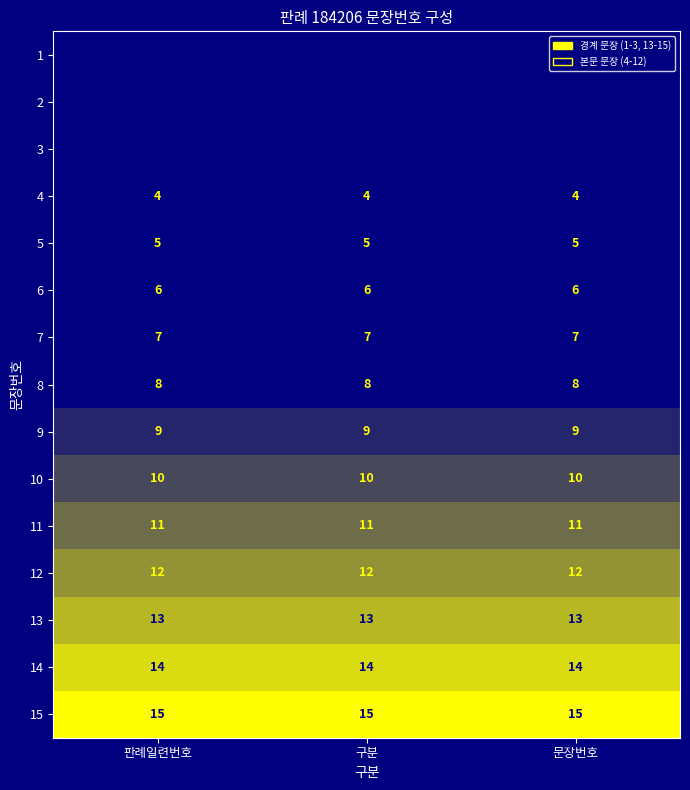

What value does the 6 series have at 구분?

6